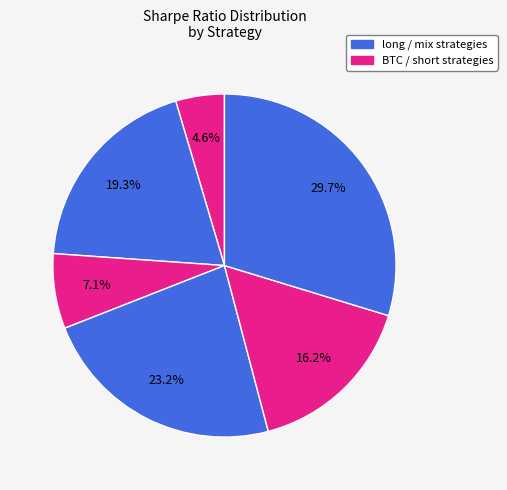

What is the smallest slice in the pie chart?

BTC